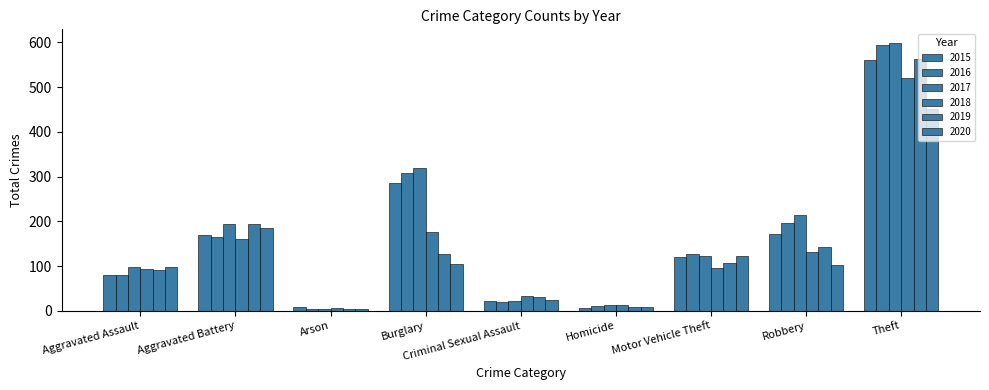

Does the chart contain stacked bars?

No